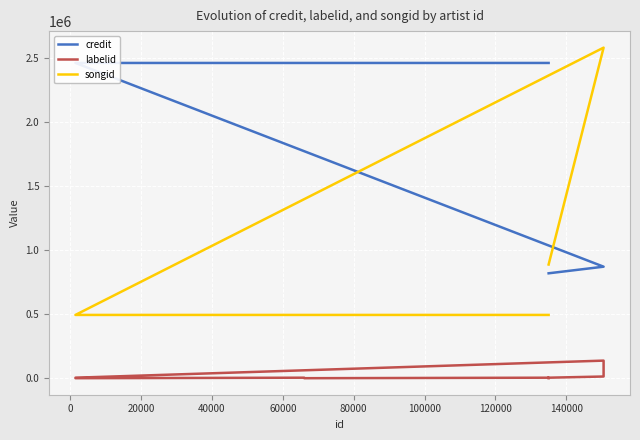

List the series in order of their overall mean, highest first.

credit, songid, labelid